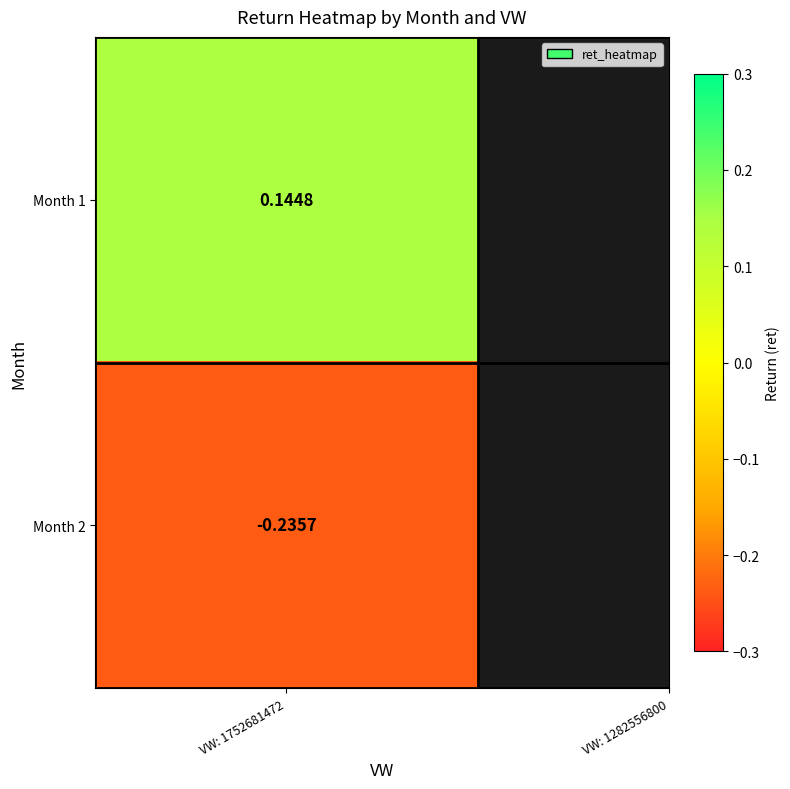

What is the sum of all values?

-0.1